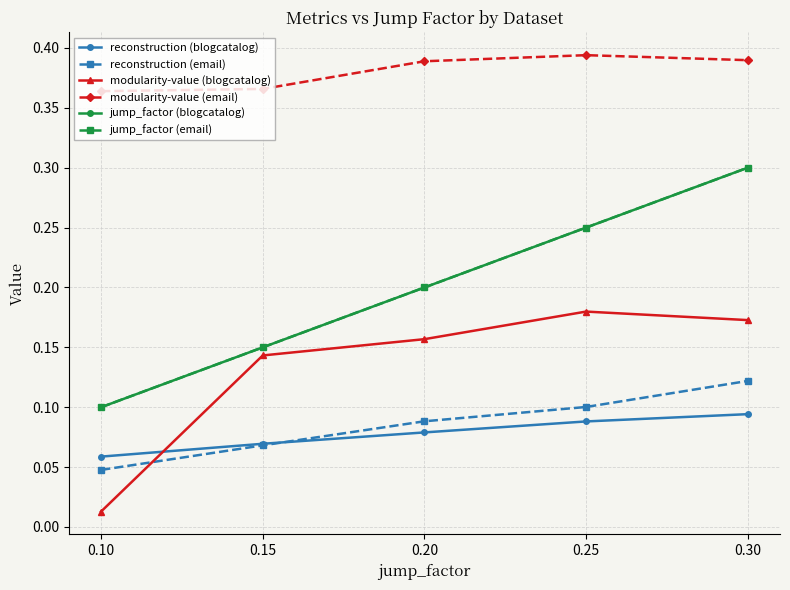

True or false: modularity-value (email) and modularity-value (blogcatalog) cross at least once.

False